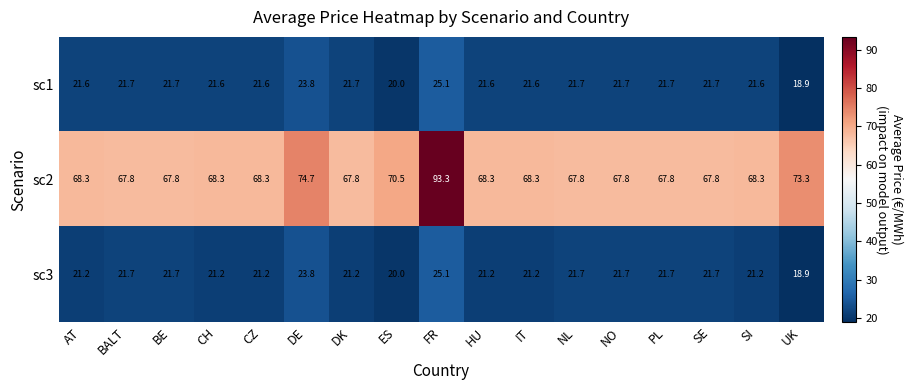

What is the greatest value displayed?

93.3